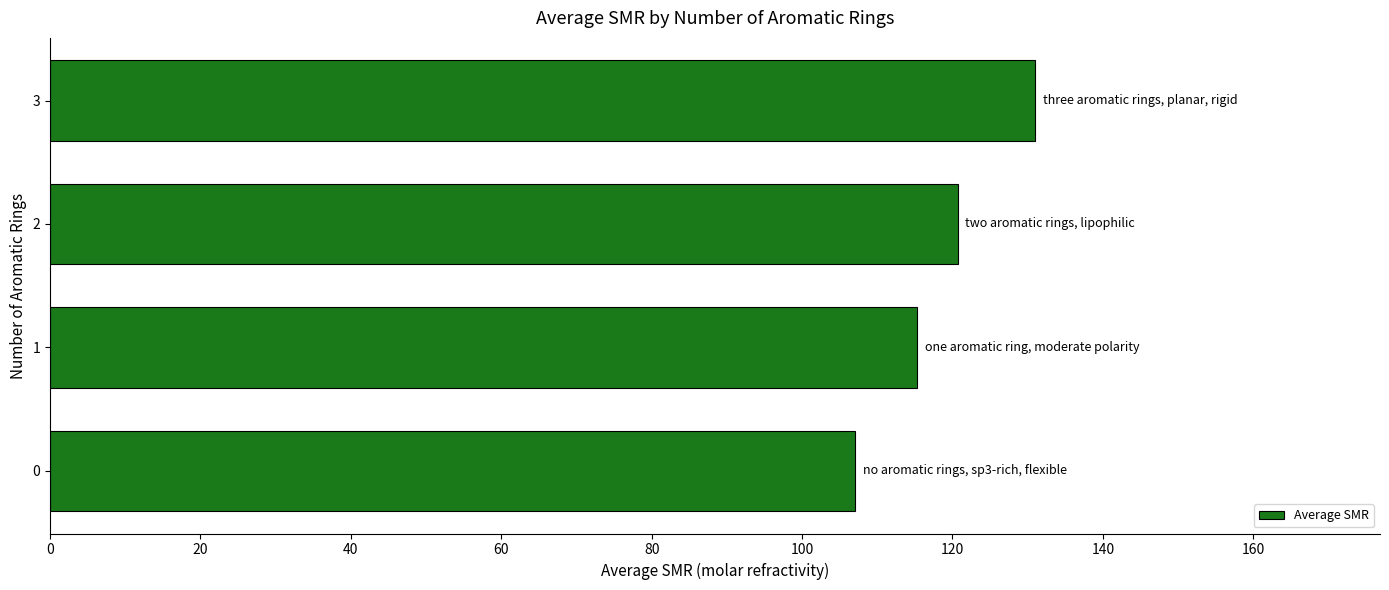

What is the maximum value shown in the chart?

131.0